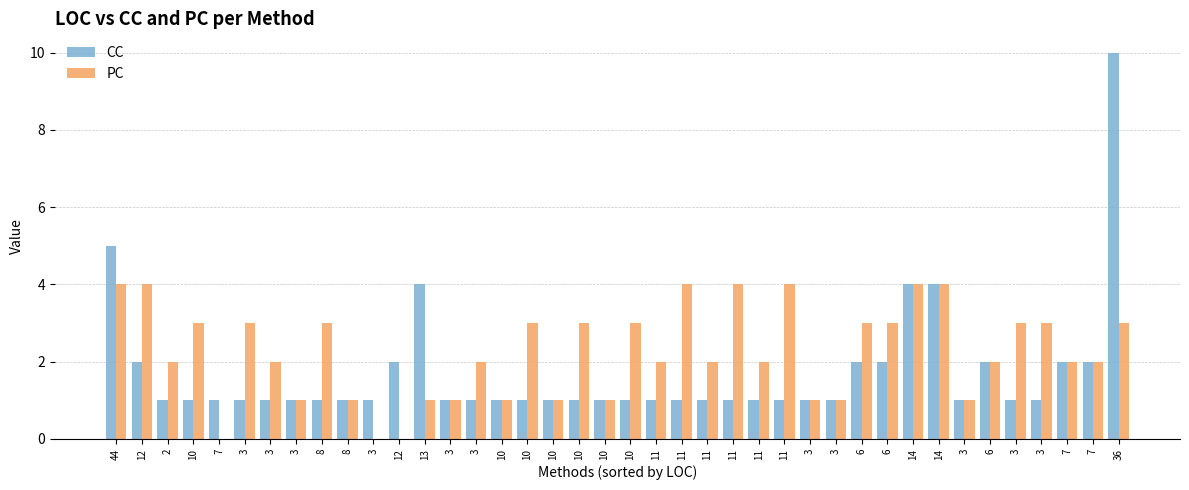

Are the bars horizontal?

No